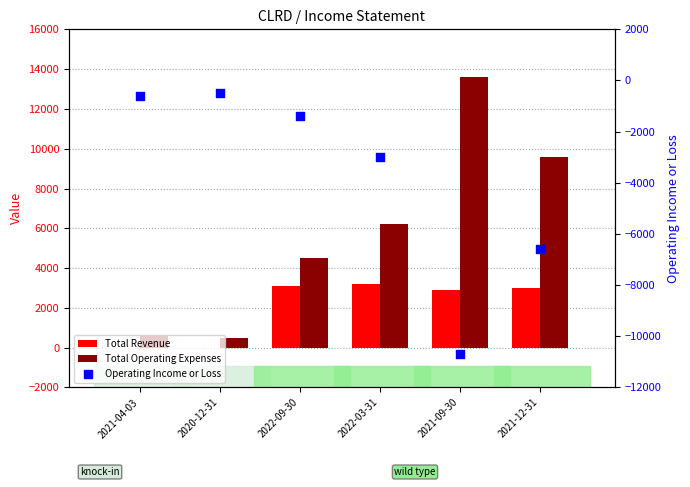

What are all the series names shown in the legend?

Total Revenue, Total Operating Expenses, Operating Income or Loss